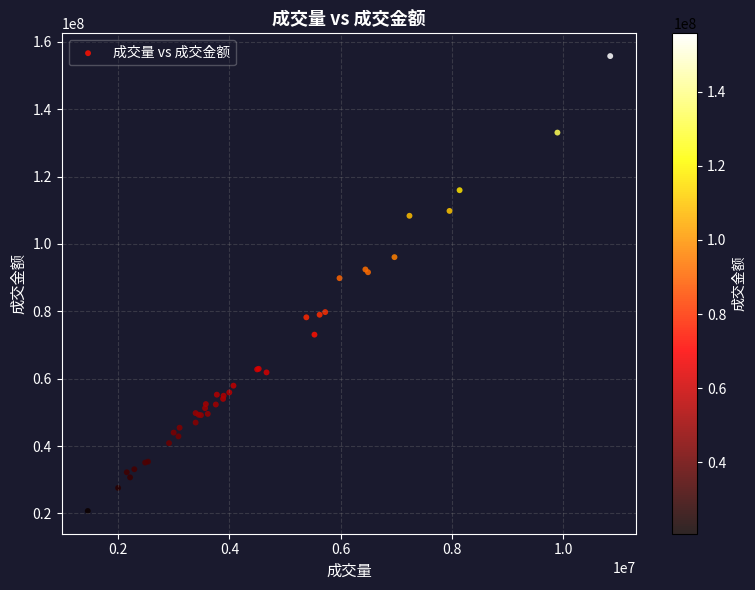

What Y value in the scatter plot is closest to 88243752?

89839630.0